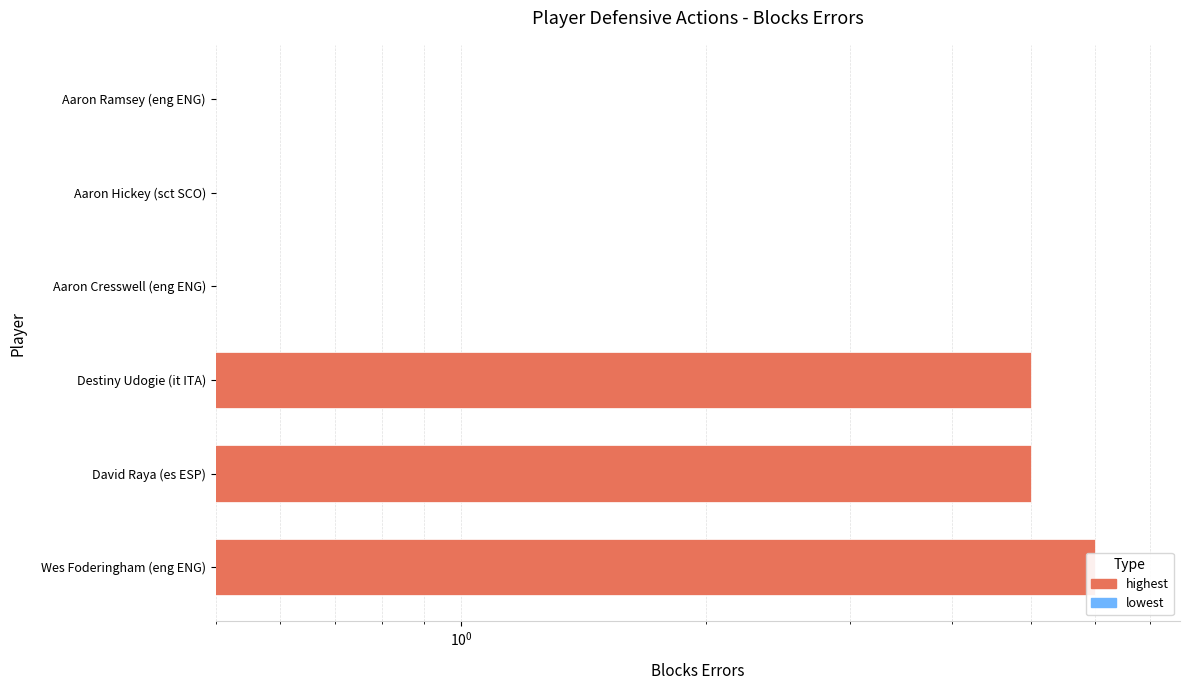

Is it true that lowest equals 0.3 at $\mathdefault{10^{-2}}$?

False